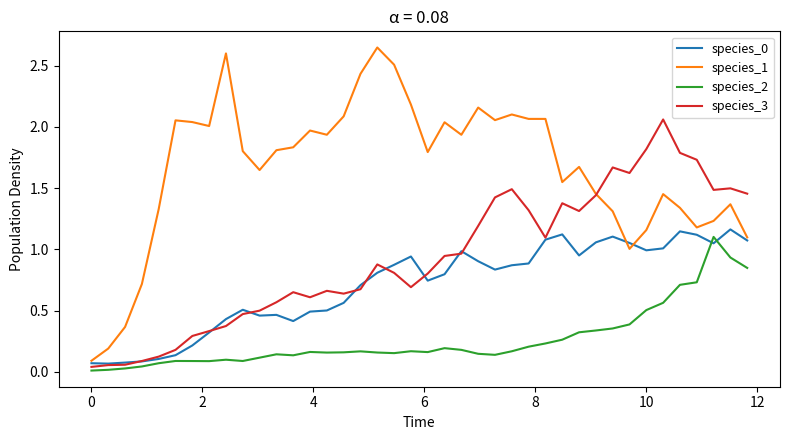

Which series has the largest total across all categories?

species_1